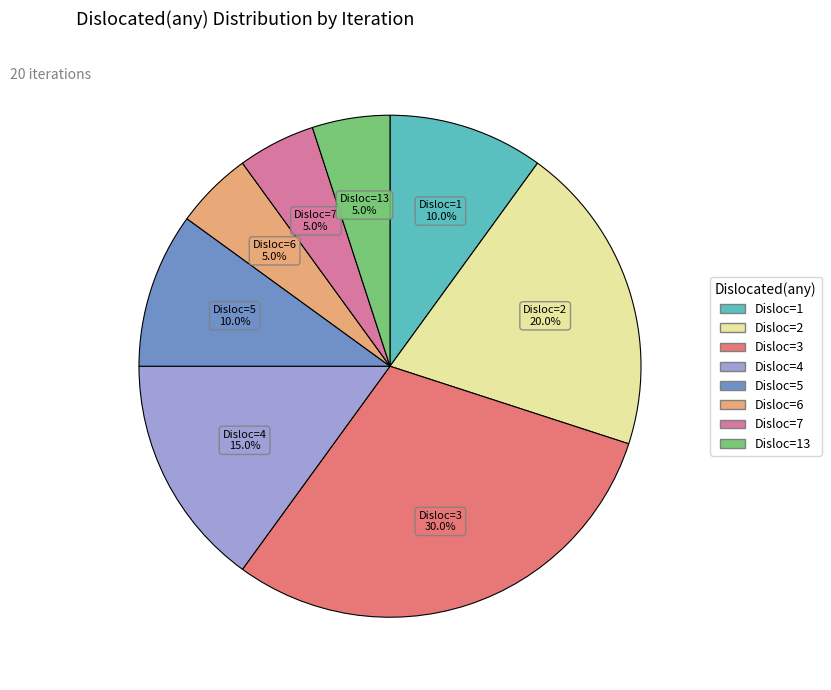

Is there any slice that represents more than half of the pie?

No